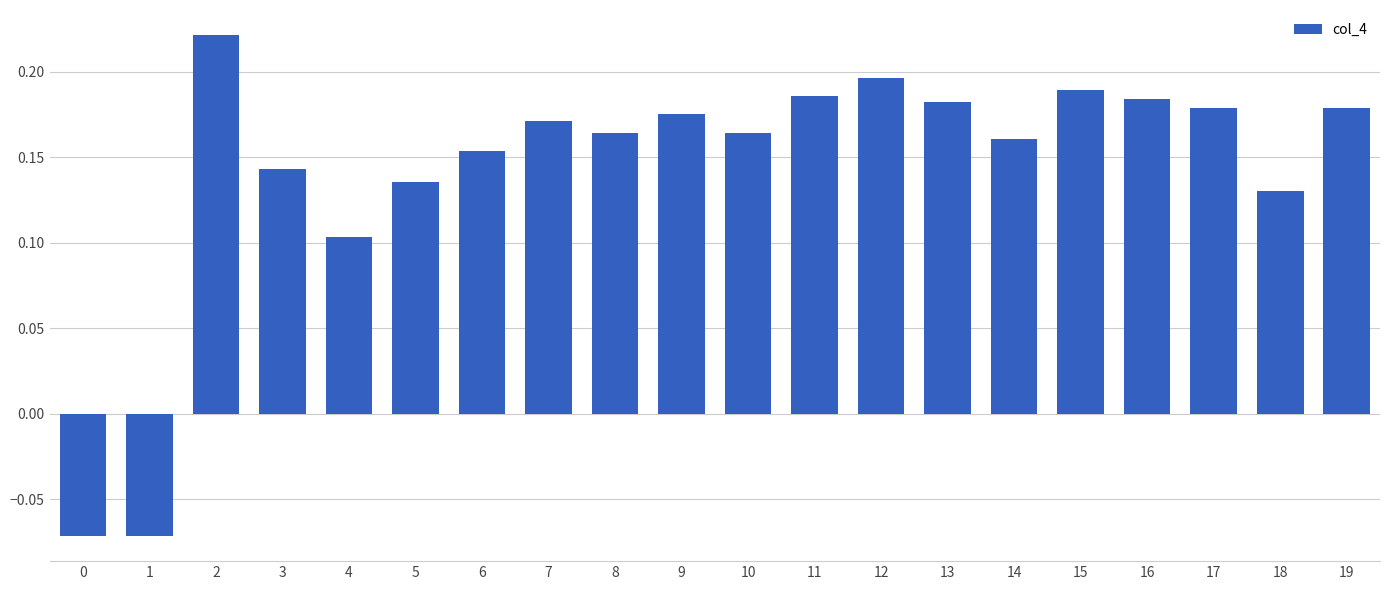

Is it true that the value at 5 is 0.2?

False